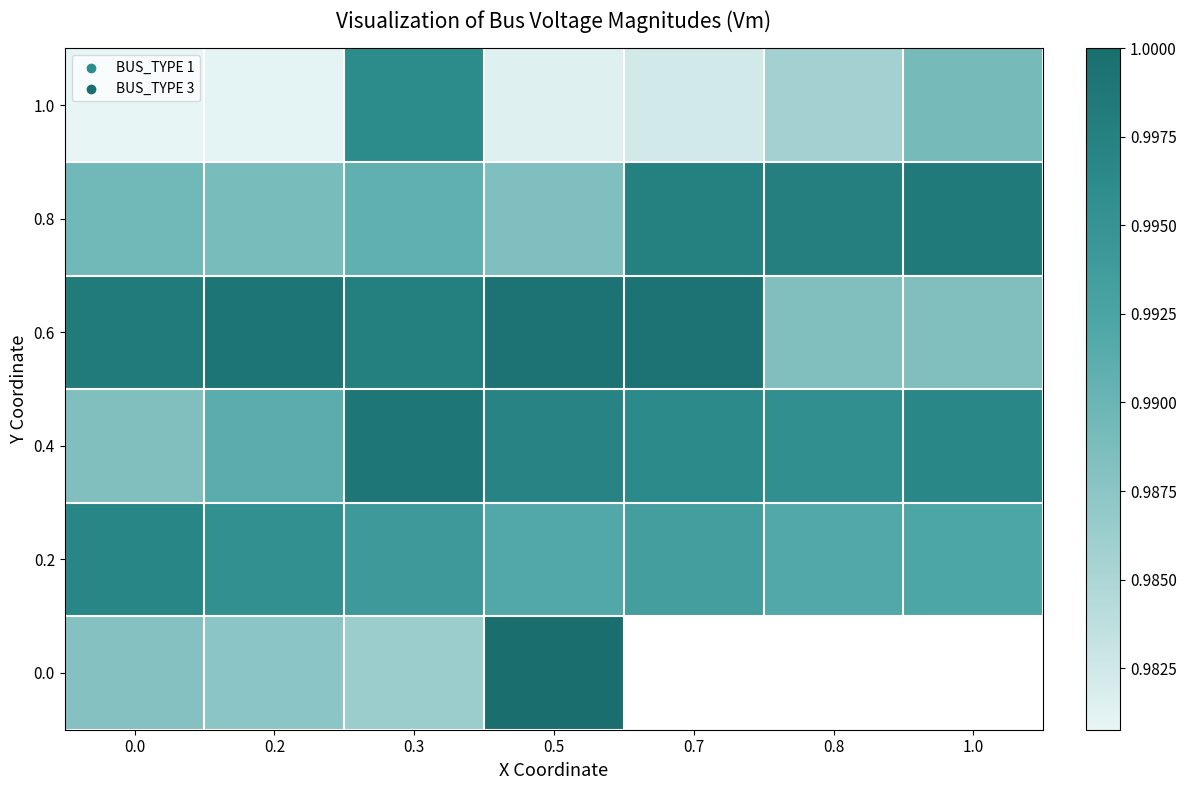

What is the average value of the 0.8 series?

1.0